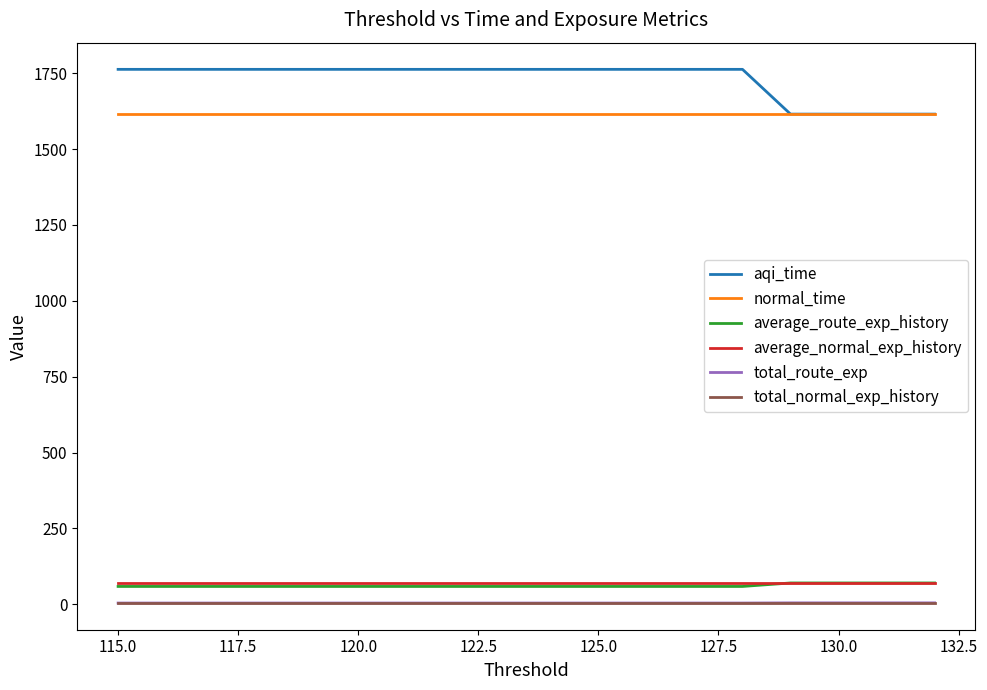

Rank the series by their maximum value, from lowest to highest.

total_route_exp, total_normal_exp_history, average_route_exp_history, average_normal_exp_history, normal_time, aqi_time